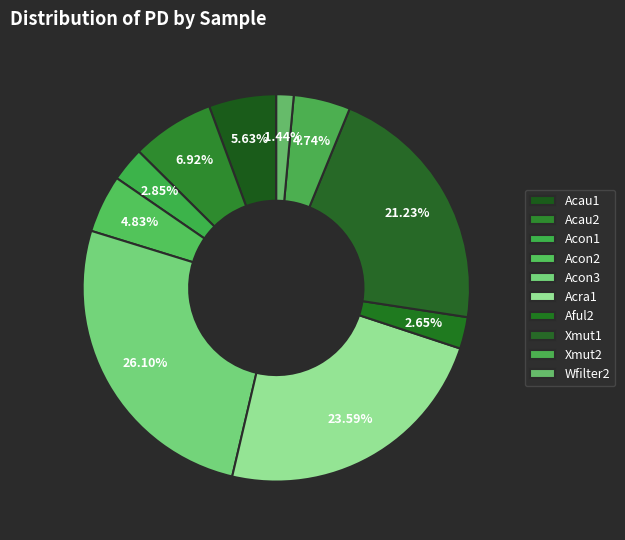

Which category has the smallest portion of the pie?

Wfilter2